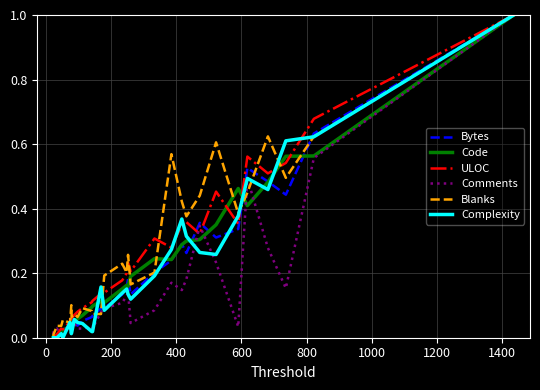

The value of ULOC at 600 is 0.0. True or false?

False